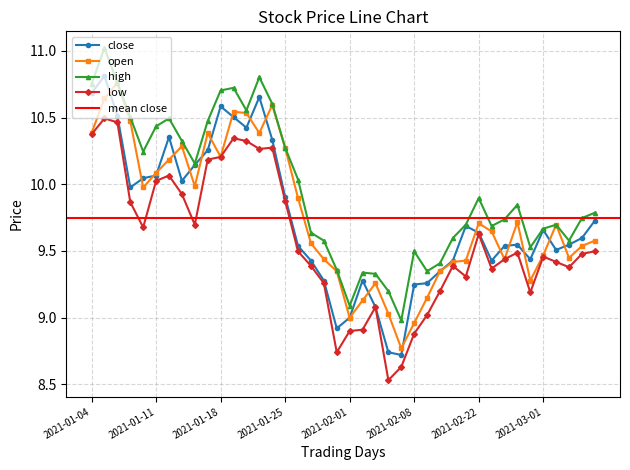

True or false: high and open cross at least once.

False